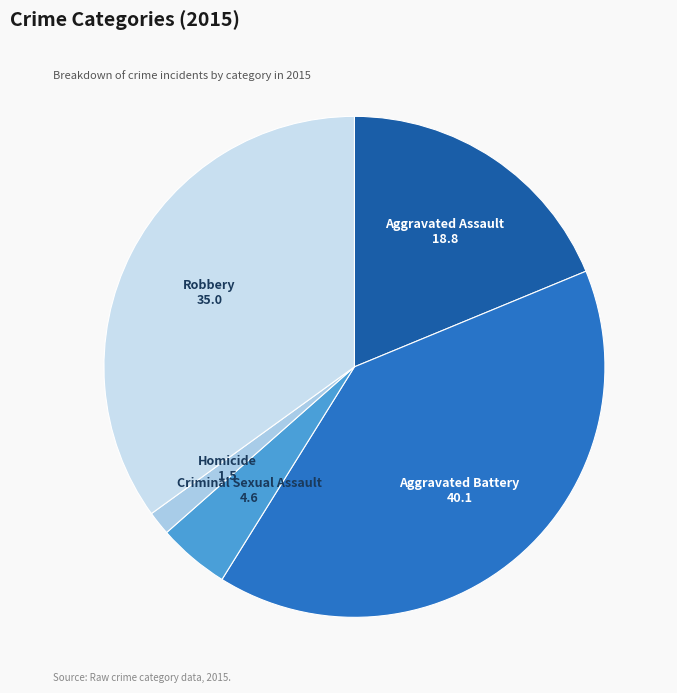

Rank the categories by value from highest to lowest.

Aggravated Battery, Robbery, Aggravated Assault, Criminal Sexual Assault, Homicide